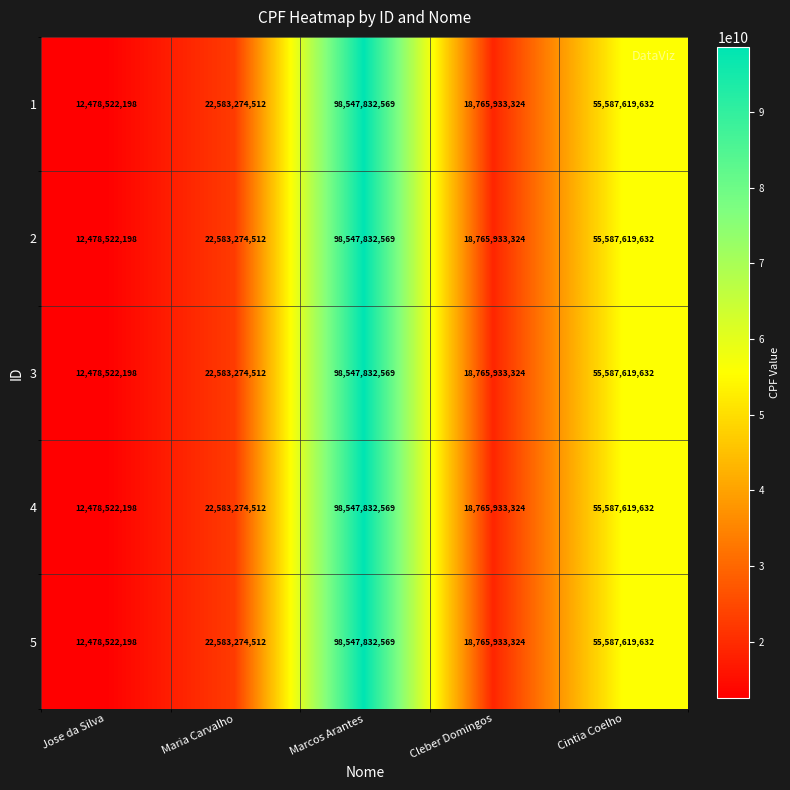

What is the smallest value displayed?

12478522198